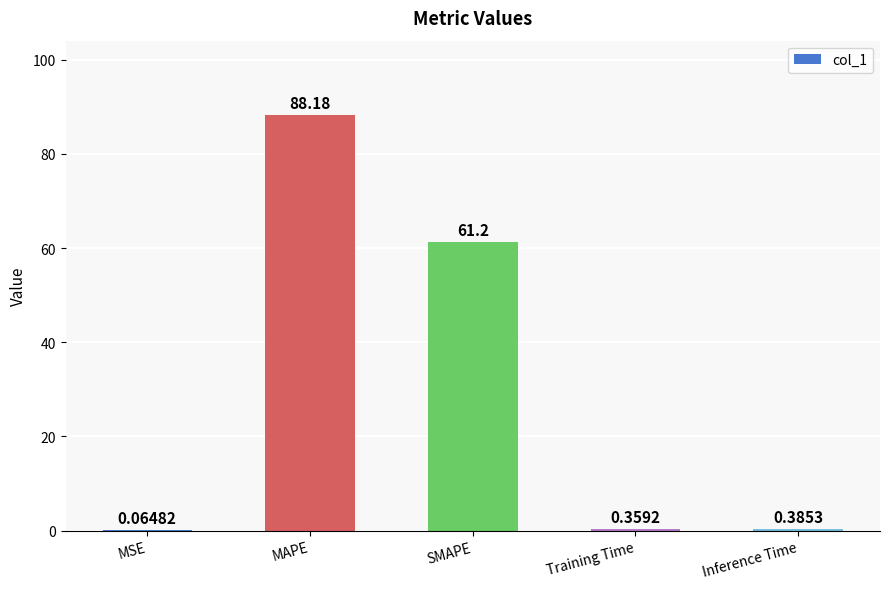

Where is the data nearest to the value 44?

SMAPE